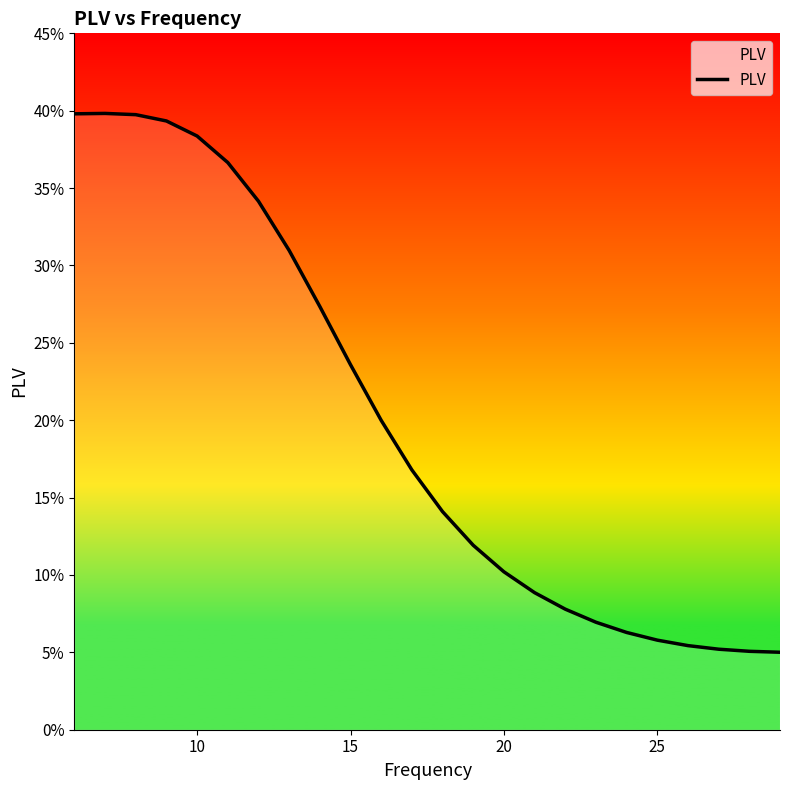

Is this an area chart (filled region under the line)?

Yes